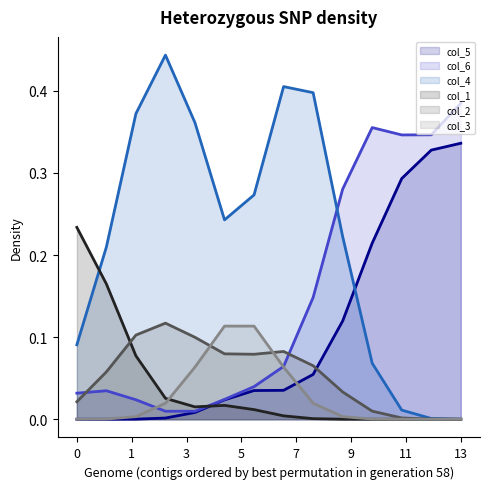

Which series has the widest spread of values?

col_4